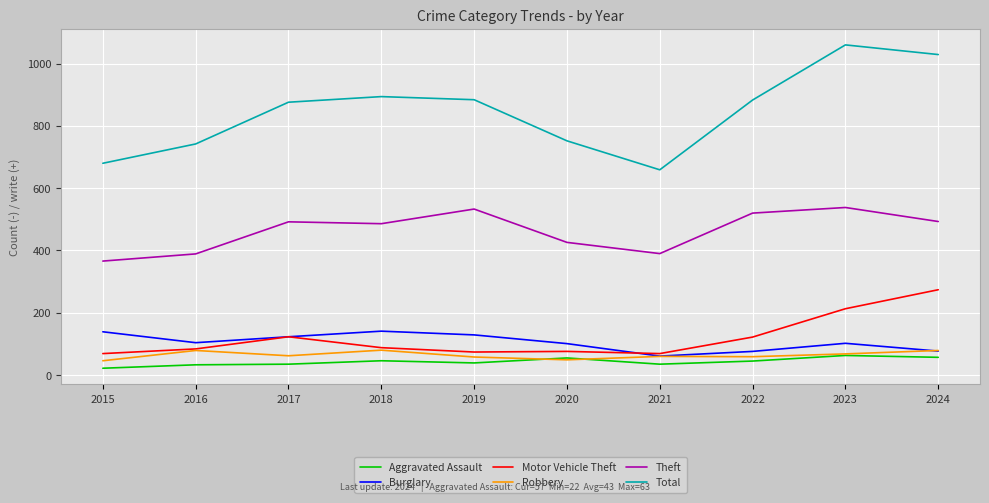

Which series has the largest total across all categories?

Total